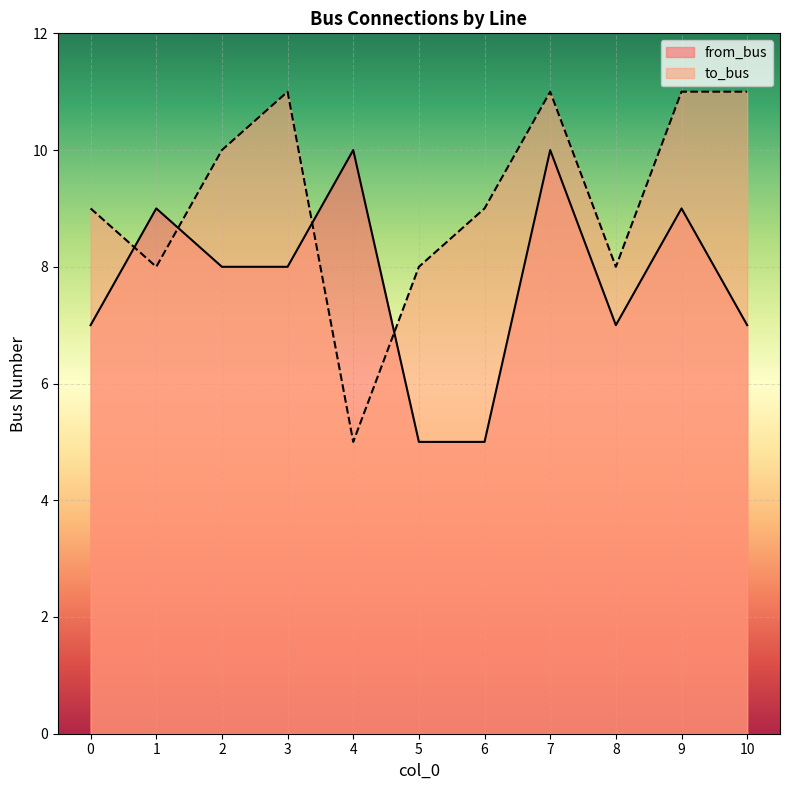

Where does the to_bus series first go above 9?

2